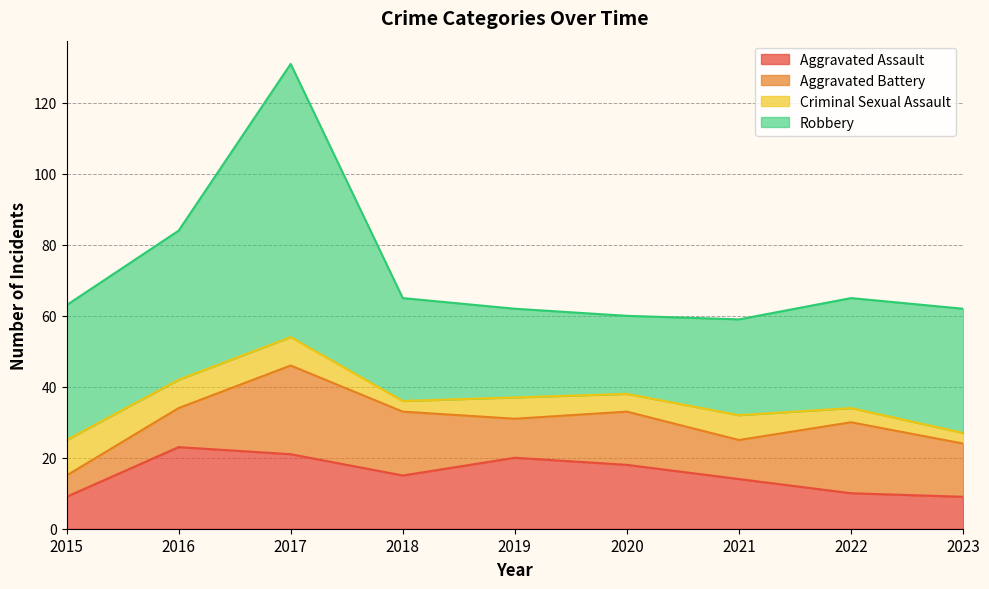

What is the sum of the Aggravated Battery values at 2018 and 2019?

29